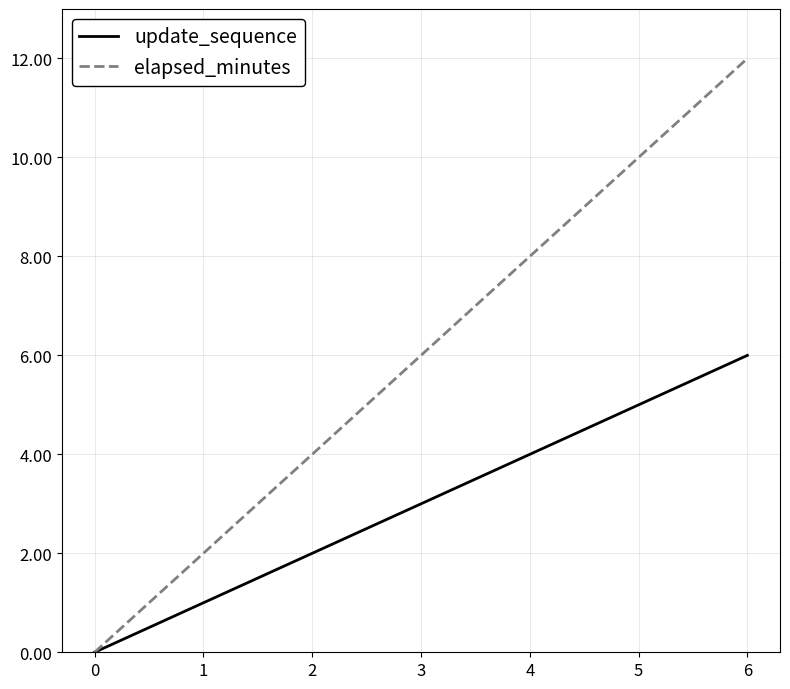

At 5, list the series in order from largest to smallest.

elapsed_minutes, update_sequence